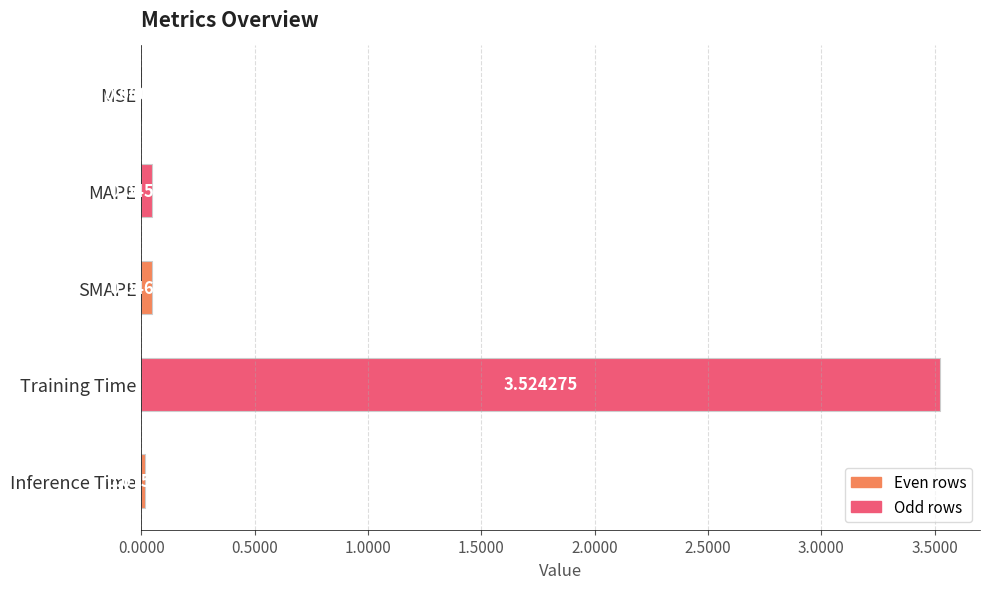

Which category has the highest value across all series?

Training Time